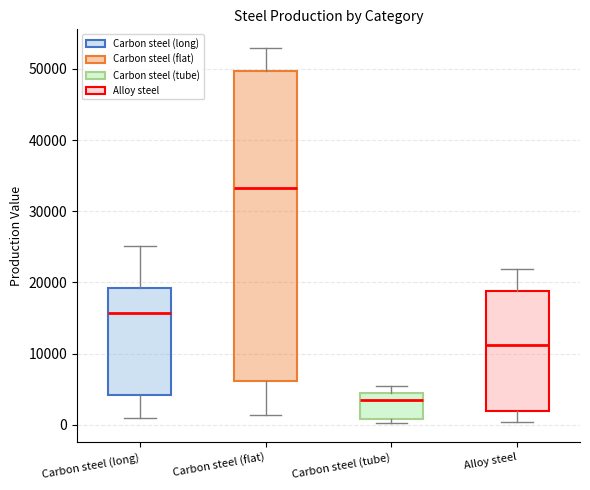

Reading left to right, read every box against the y-axis: the position of its median line, the range the box covers, and the ends of its whiskers. The values are not printed on the chart, so give them approximately, as read against the axis.

Carbon steel (long): median 16000, box 4000 to 19000, whiskers 1000 to 25000
Carbon steel (flat): median 33000, box 6000 to 50000, whiskers 1000 to 53000
Carbon steel (tube): median 3000, box 1000 to 4000, whiskers 0 to 5000
Alloy steel: median 11000, box 2000 to 19000, whiskers 0 to 22000